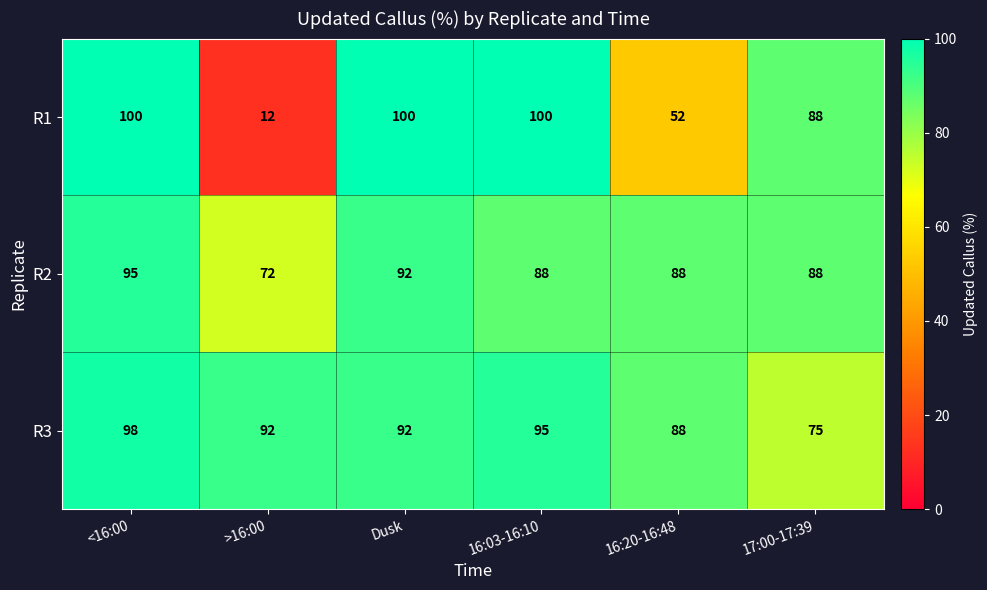

Which series has the widest spread of values?

R1